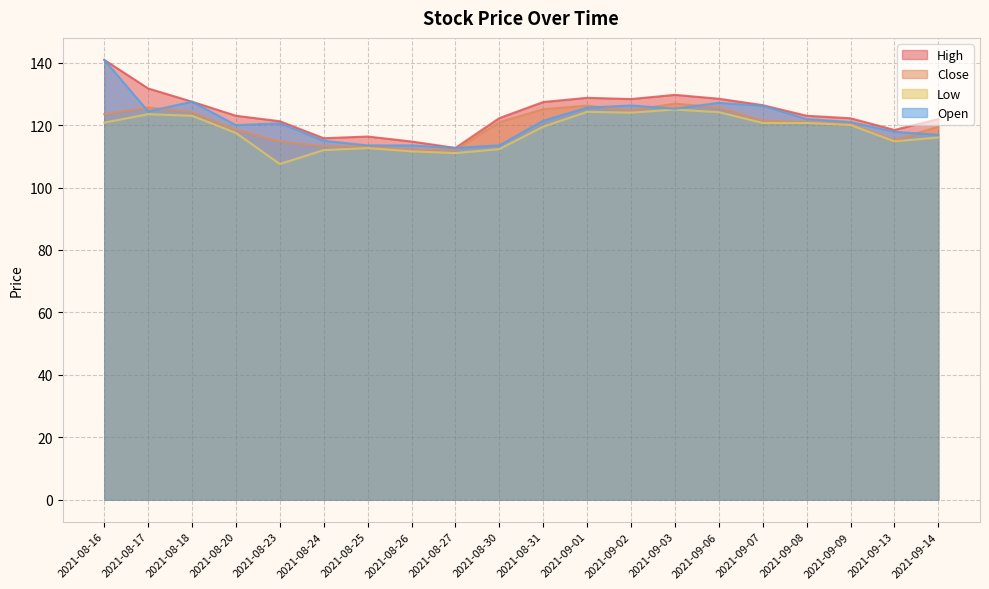

Which has a higher value, 2021-08-30 or 2021-08-23?

2021-08-30